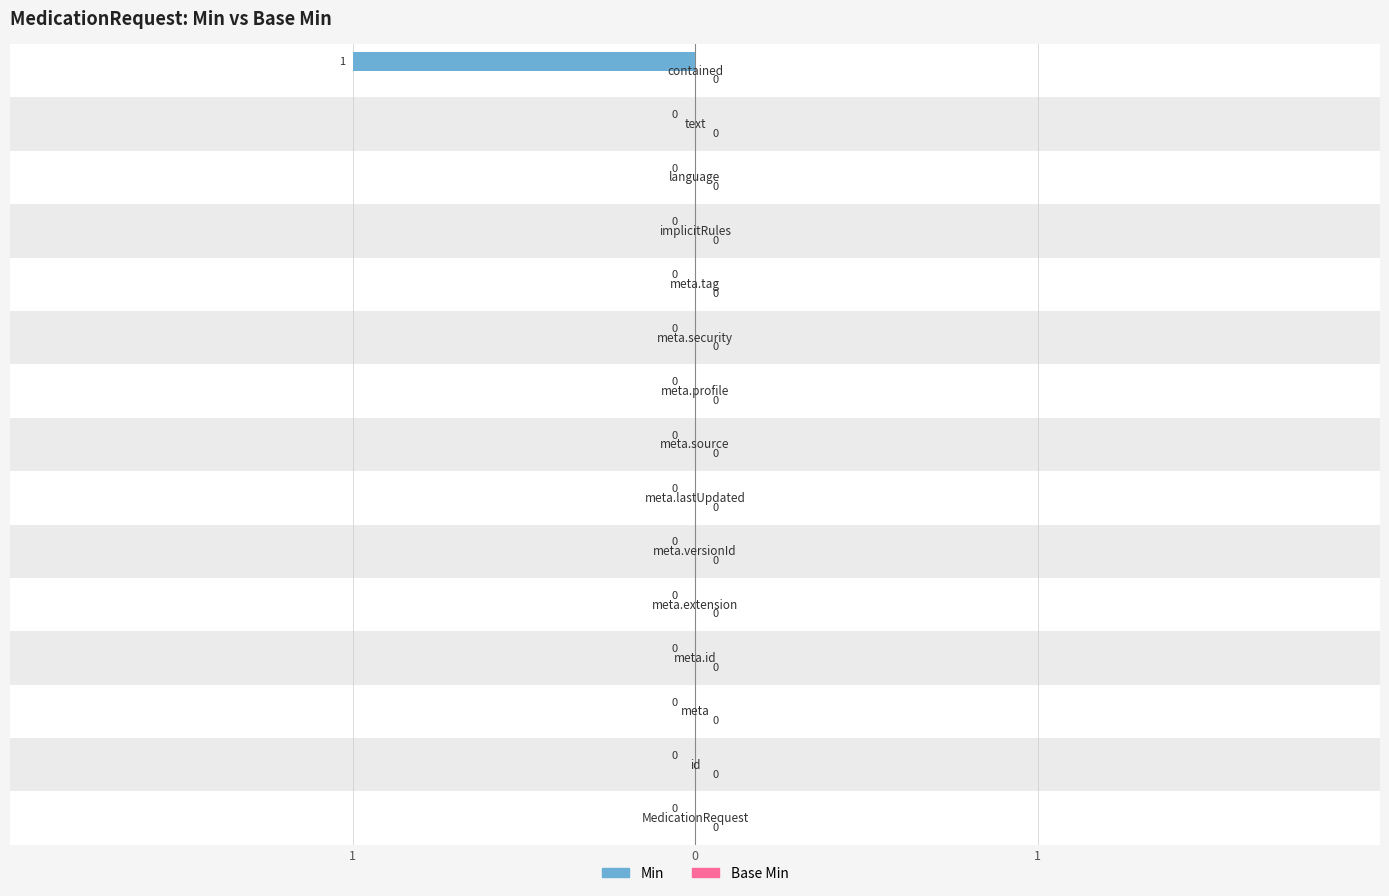

Are the bars horizontal?

Yes